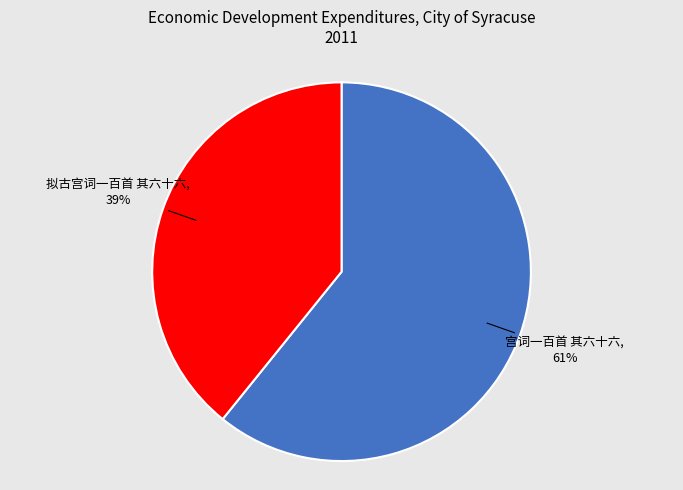

To the nearest percent, what is the difference between the largest and smallest slice percentages?

22%